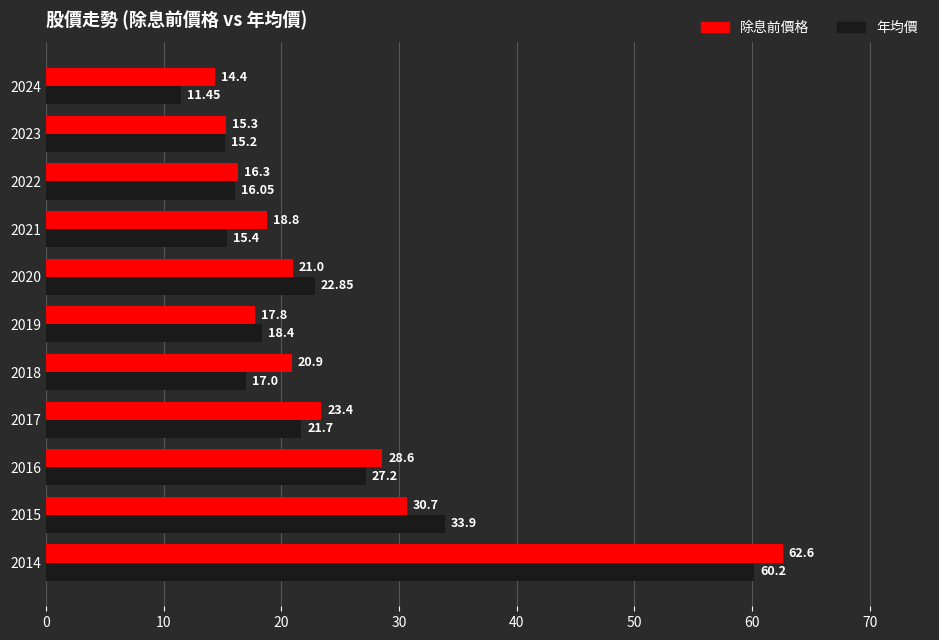

Which category has the lowest value in the 除息前價格 series?

2024